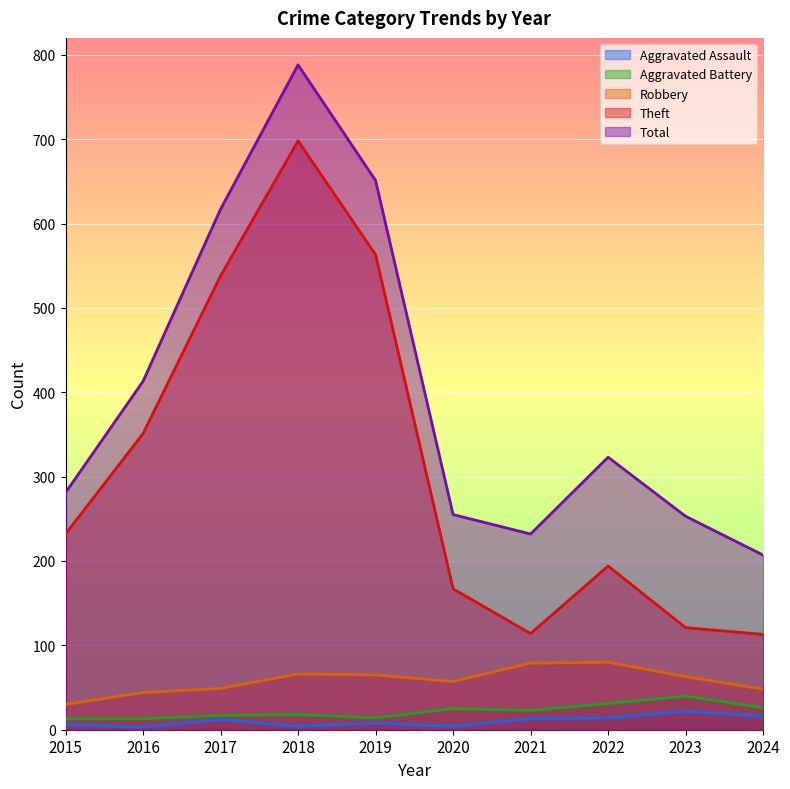

What is the total value across all series at 2018?

1574